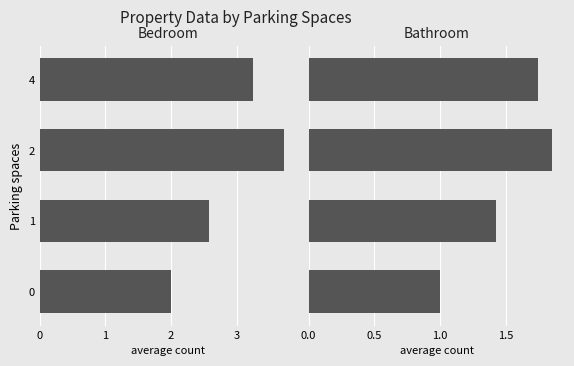

True or false: Bedroom has a value of 2.1 at 2.

False